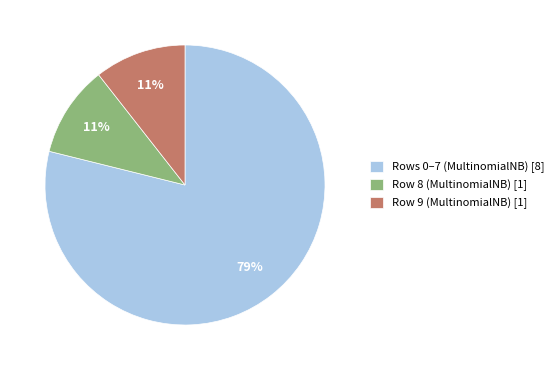

To the nearest percent, what is the average slice percentage?

33%